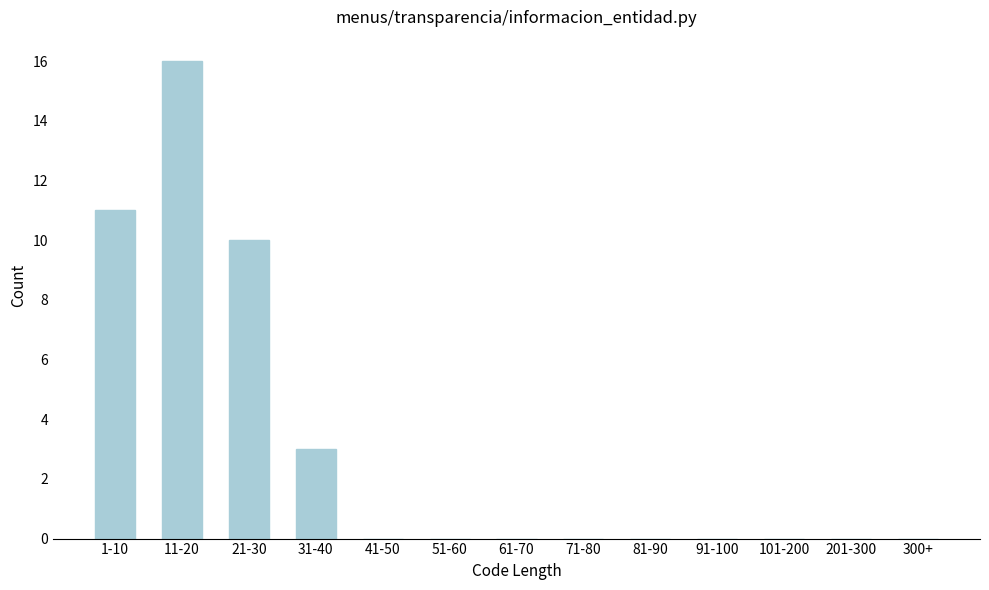

Reading right to left, list all the values displayed in this chart.

300+=0	201-300=0	101-200=0	91-100=0	81-90=0	71-80=0	61-70=0	51-60=0	41-50=0	31-40=3	21-30=10	11-20=16	1-10=11